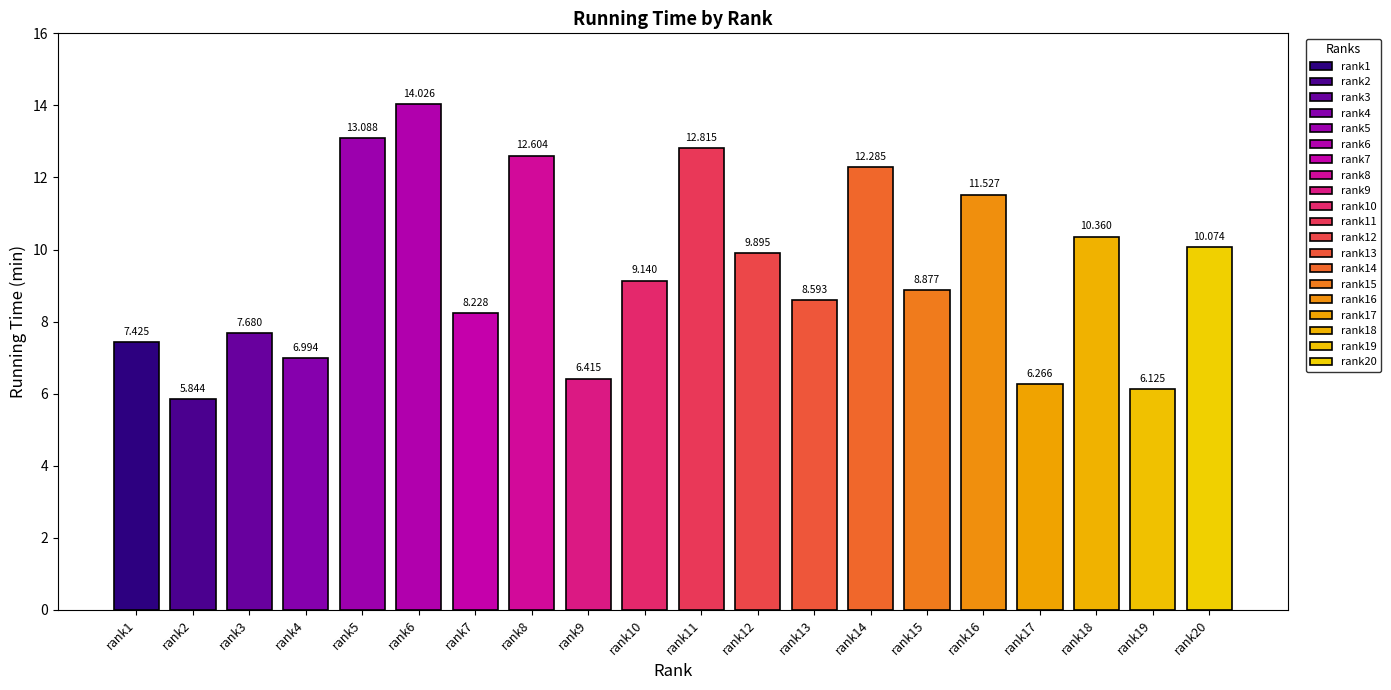

Reading left to right, list all the values displayed in this chart.

7.4	5.8	7.7	7.0	13.1	14.0	8.2	12.6	6.4	9.1	12.8	9.9	8.6	12.3	8.9	11.5	6.3	10.4	6.1	10.1